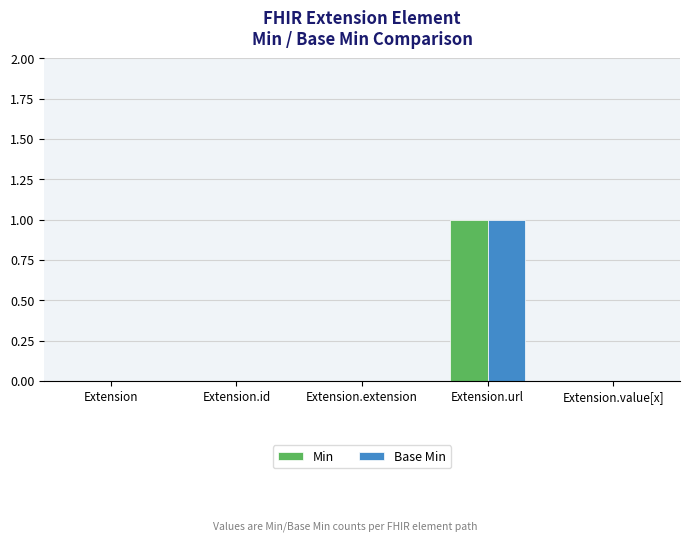

The Min series shows 1 at Extension.url. True or false?

True